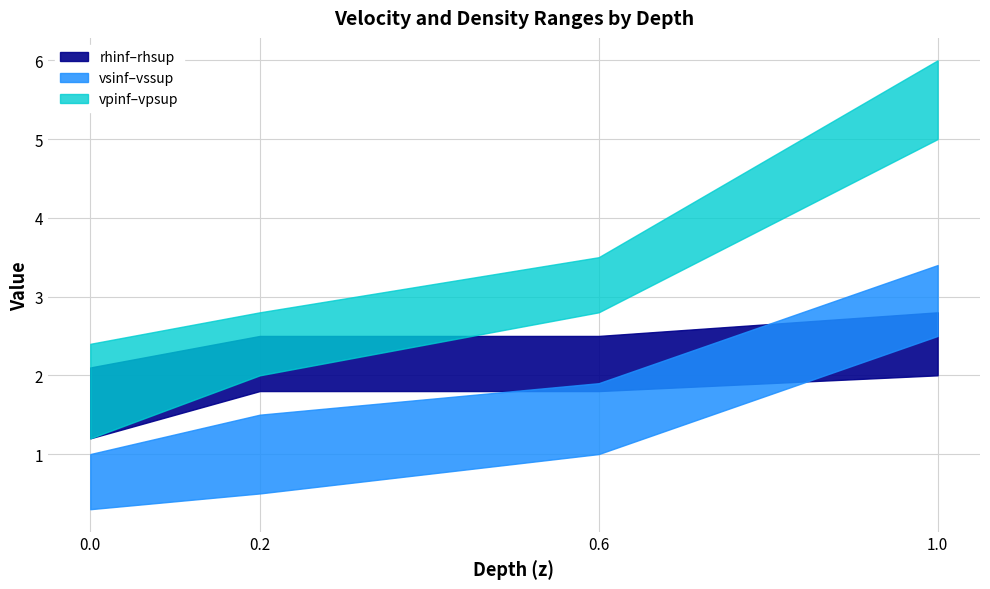

Which series has the largest total across all categories?

vpsup